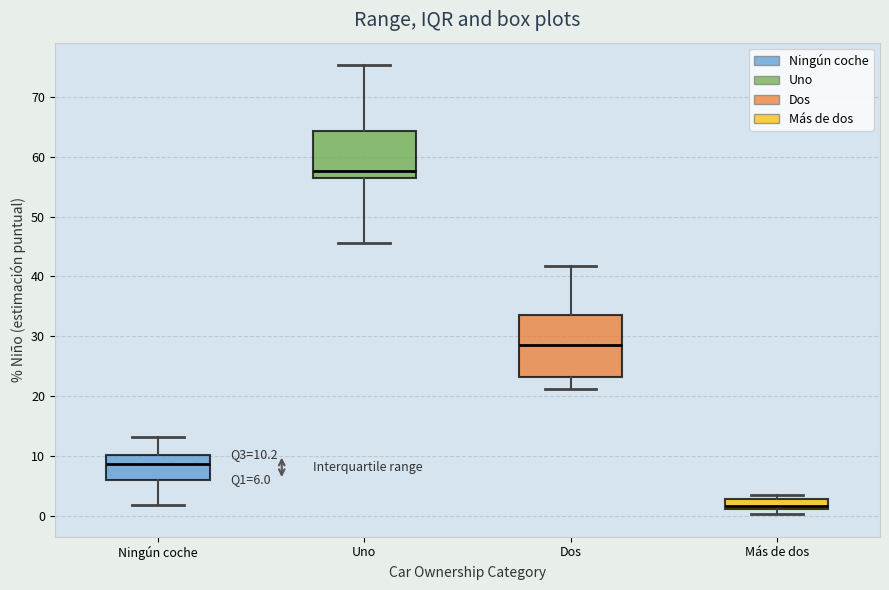

Which box has the lowest median line?

Más de dos